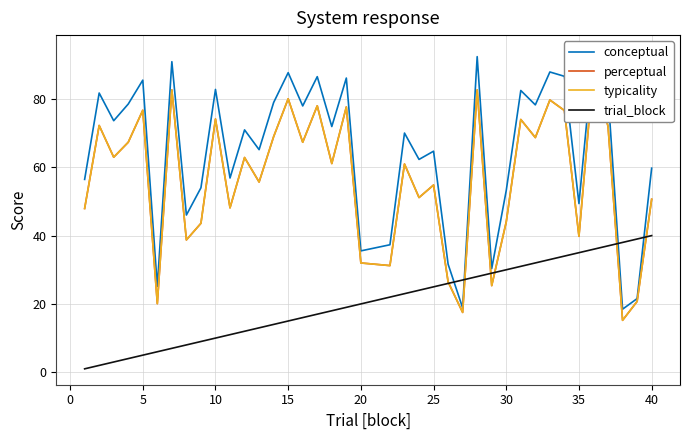

How many data points in conceptual are above 70?

21